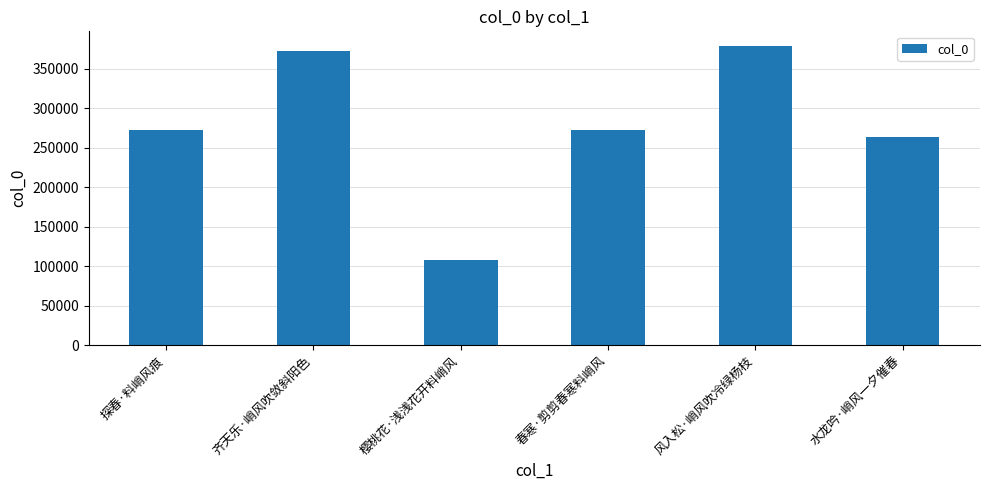

True or false: the data shows 272570 at 探春·料峭风痕.

True